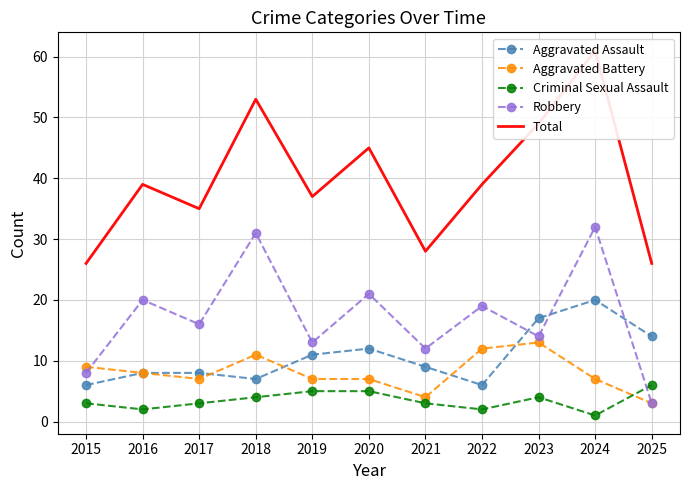

What is the sum of all Criminal Sexual Assault values?

38